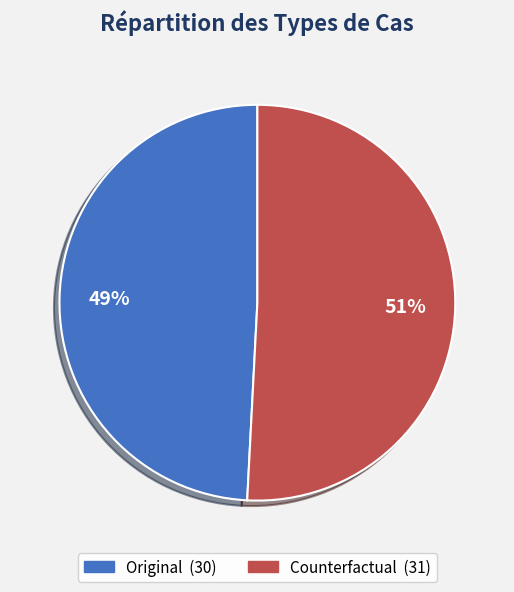

What is the smallest slice in the pie chart?

Original